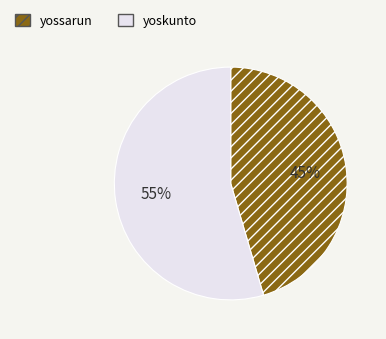

Is the sum of yoskunto and yossarun greater than half?

Yes